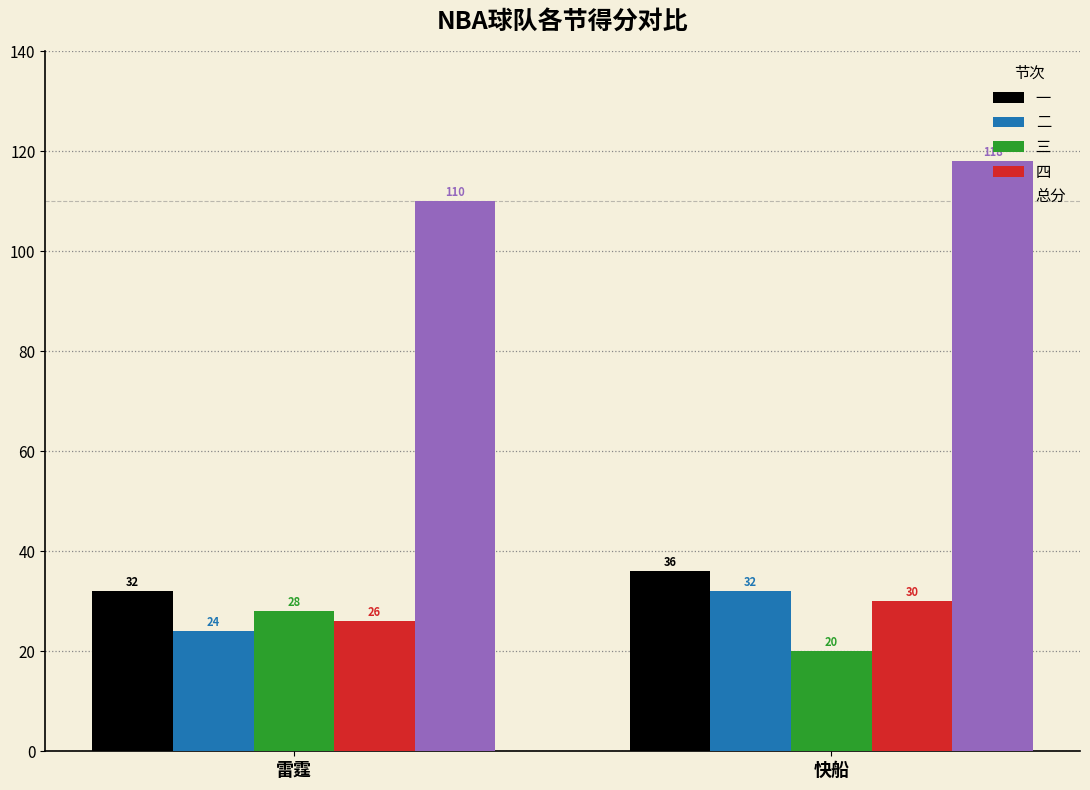

Reading left to right, transcribe all the data shown in this chart.

一: 雷霆=32	快船=36
二: 雷霆=24	快船=32
三: 雷霆=28	快船=20
四: 雷霆=26	快船=30
总分: 雷霆=110	快船=118